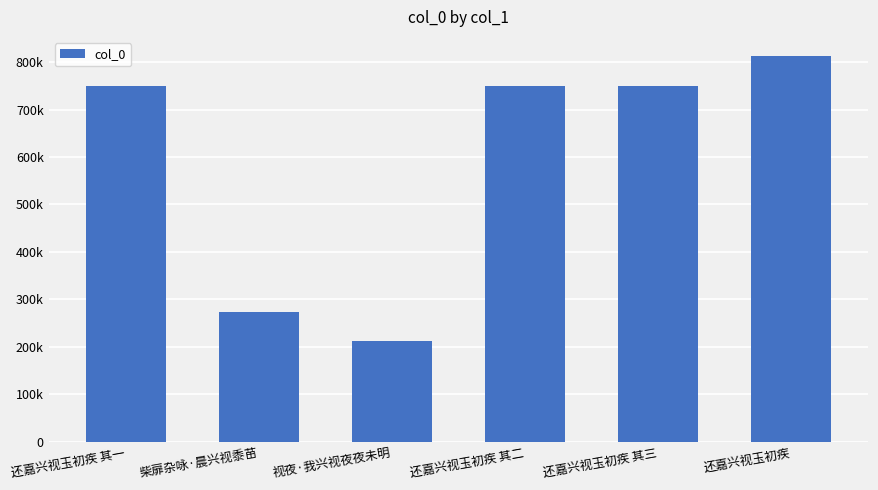

List the labels in order of value, largest first.

还嘉兴视玉初疾, 还嘉兴视玉初疾 其三, 还嘉兴视玉初疾 其二, 还嘉兴视玉初疾 其一, 柴扉杂咏·晨兴视黍苗, 视夜·我兴视夜夜未明